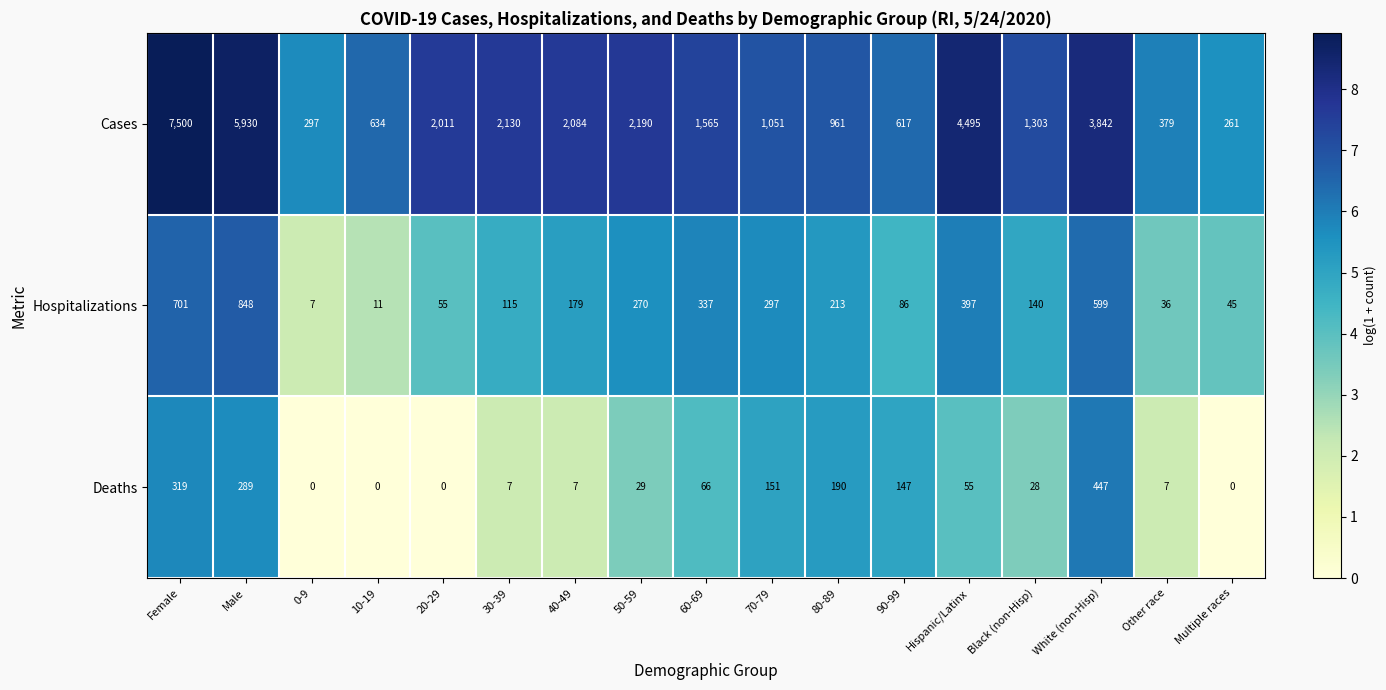

The Deaths series shows 190 at 80-89. True or false?

True